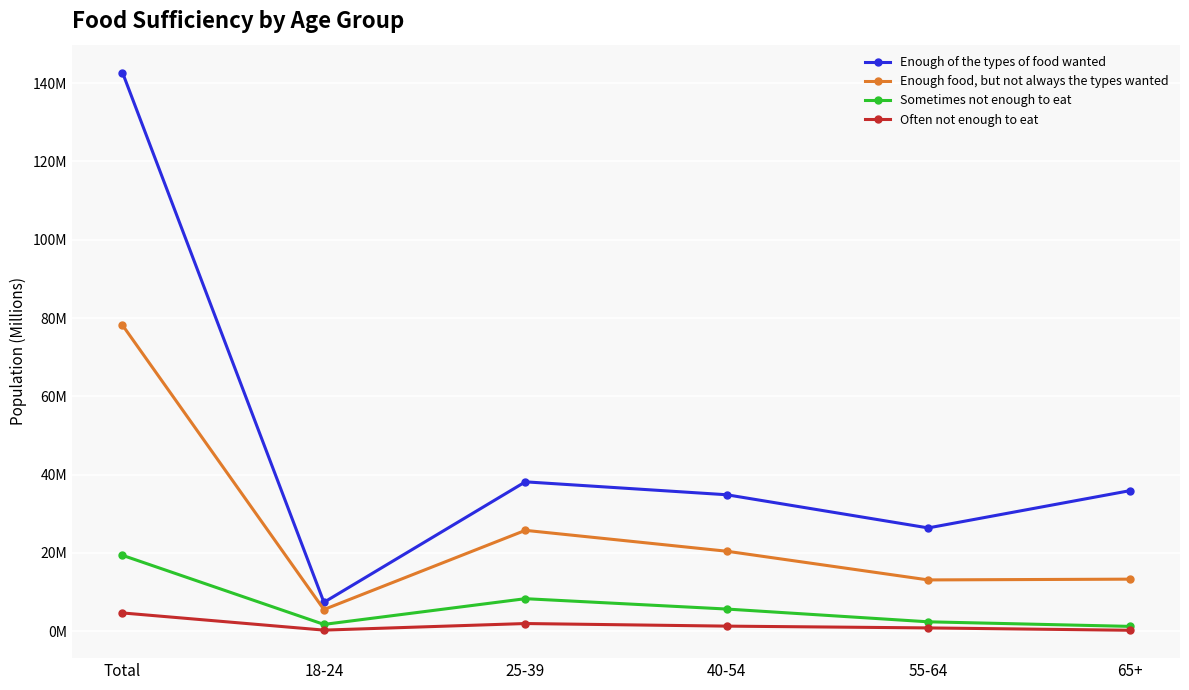

True or false: Often not enough to eat and Enough of the types of food wanted cross at least once.

False